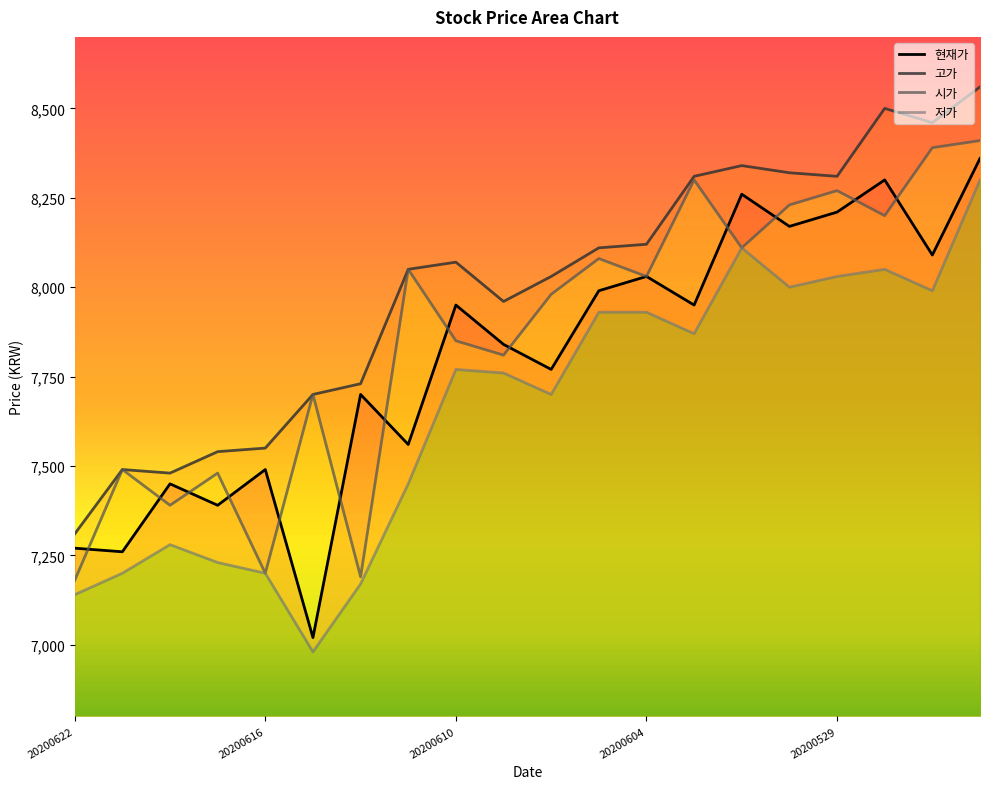

Which category has the lowest value in the 고가 series?

20200622